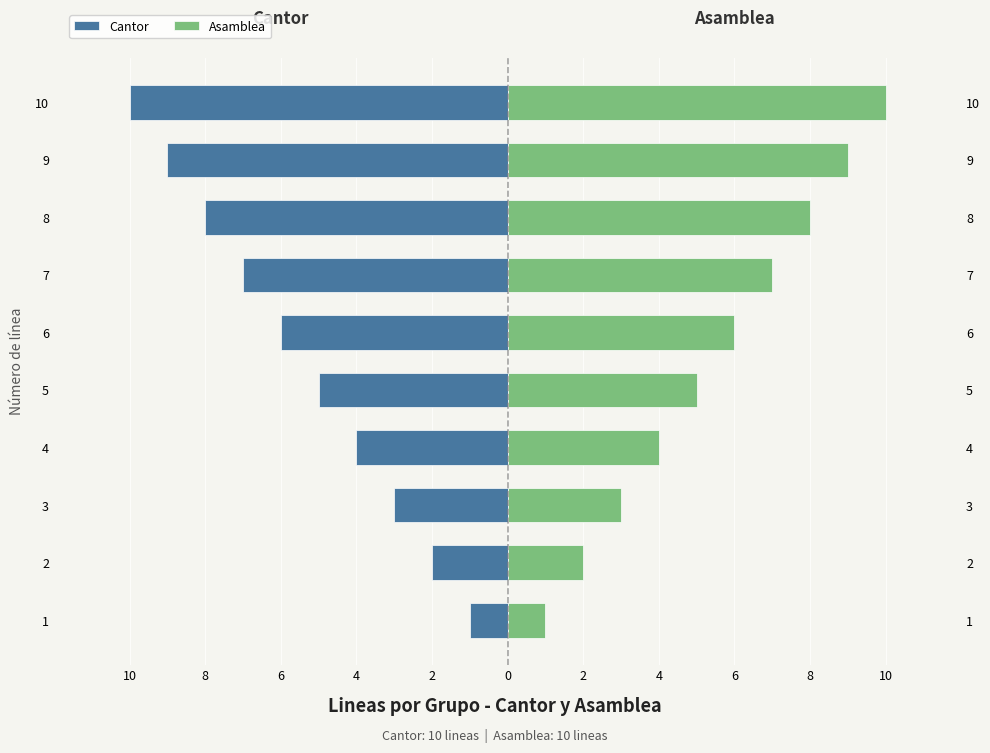

Reading left to right, transcribe all the data shown in this chart.

Cantor: -1	-2	-3	-4	-5	-6	-7	-8	-9	-10
Asamblea: 1	2	3	4	5	6	7	8	9	10